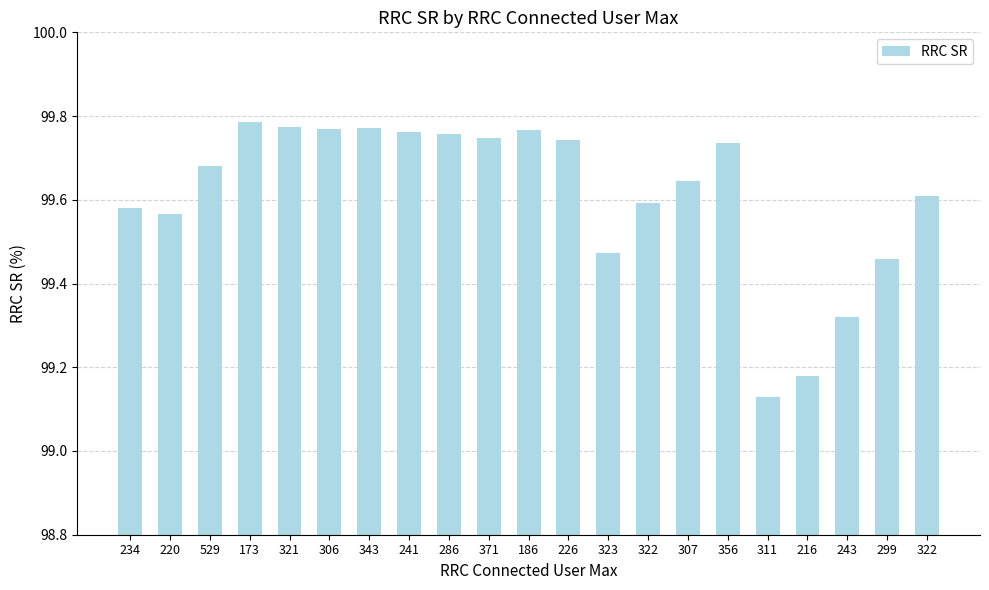

How many data points does each series have?

21